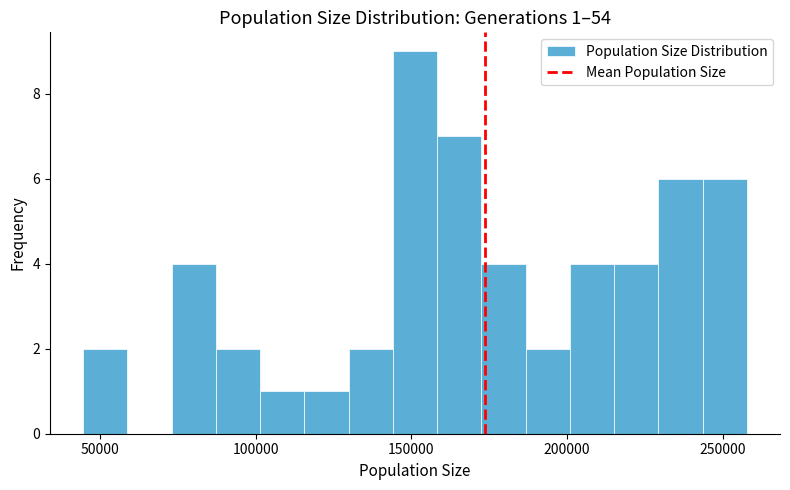

Read against the x-axis, roughly where is the centre of the tallest bar?

150000